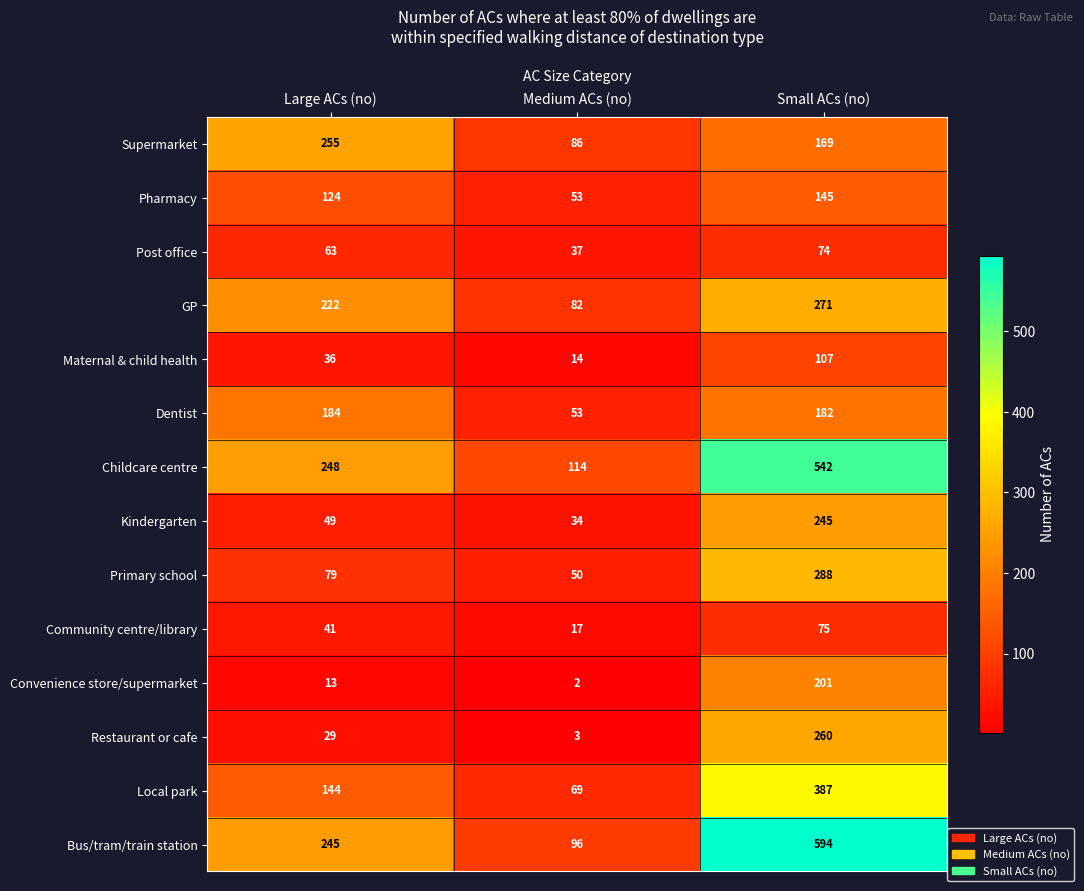

At which category does the chart reach its minimum across all series?

Medium ACs (no)